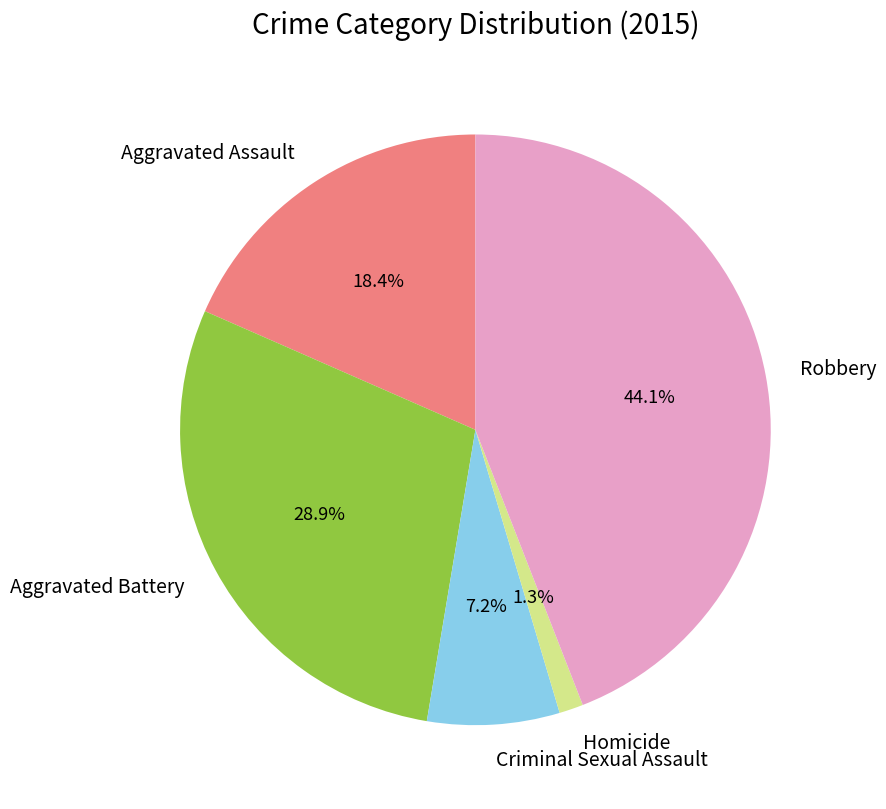

To the nearest percent, what is the difference between the largest and smallest slice percentages?

43%